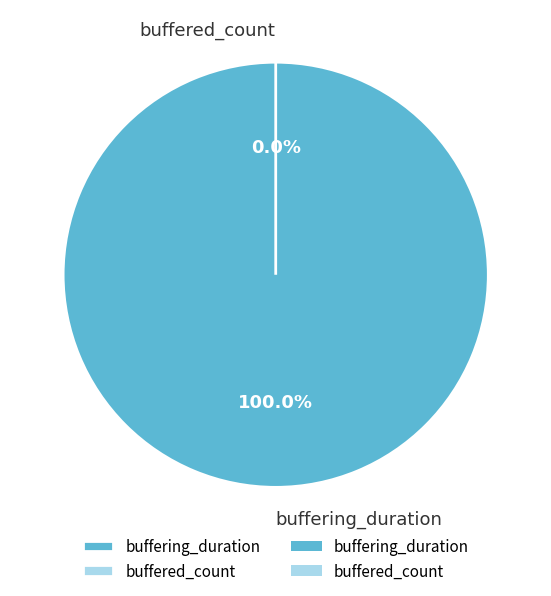

To the nearest percent, what is the difference between the buffering_duration and buffered_count slice percentages?

100%